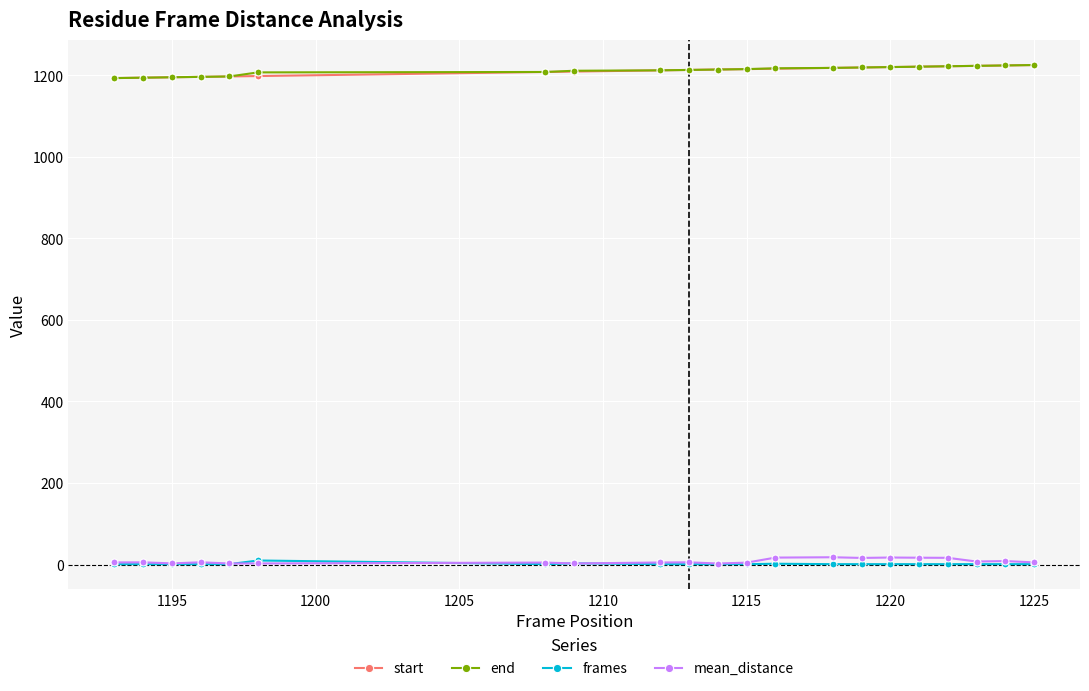

At how many categories does at least one series exceed 844?

21